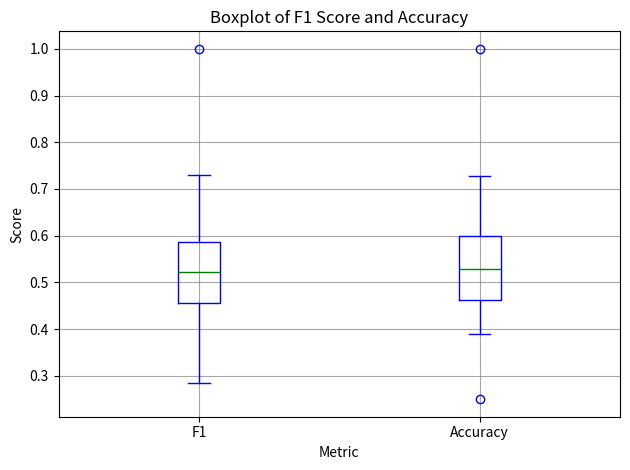

Reading left to right, transcribe this box plot: for each box, give where its median line is, the range the box spans, and where its two whiskers end, as read against the y-axis. The values are not printed on the chart, so give them approximately, as read against the axis.

F1: median 0.52, box 0.46 to 0.59, whiskers 0.28 to 0.73
Accuracy: median 0.53, box 0.46 to 0.60, whiskers 0.39 to 0.73